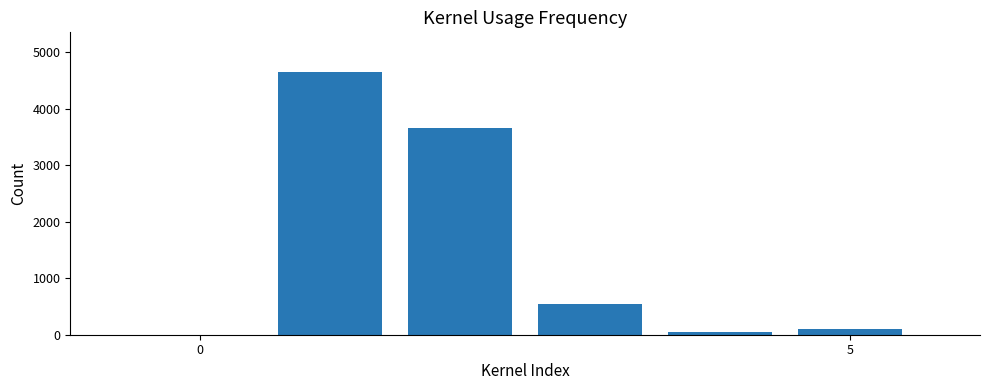

How many categories are shown in the chart?

6